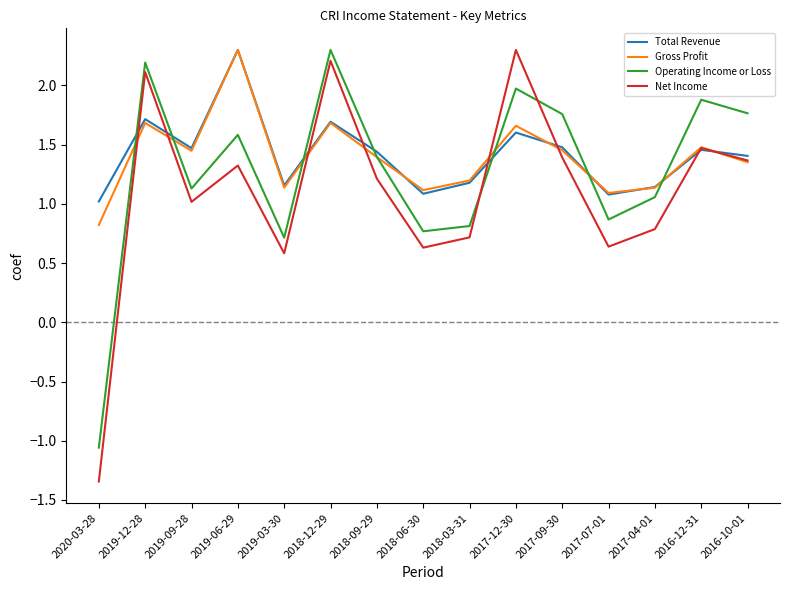

After their last crossing, which series has the higher values: Net Income or Operating Income or Loss?

Operating Income or Loss